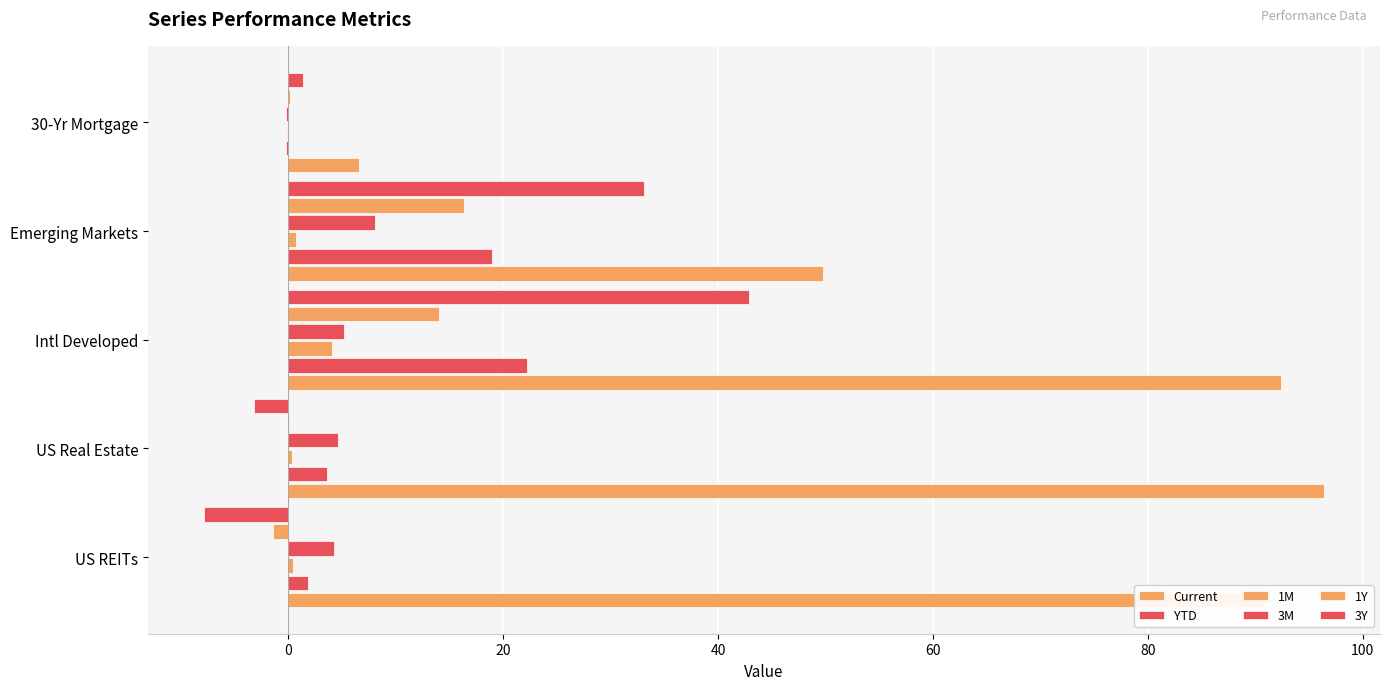

How many data points does each series have?

5